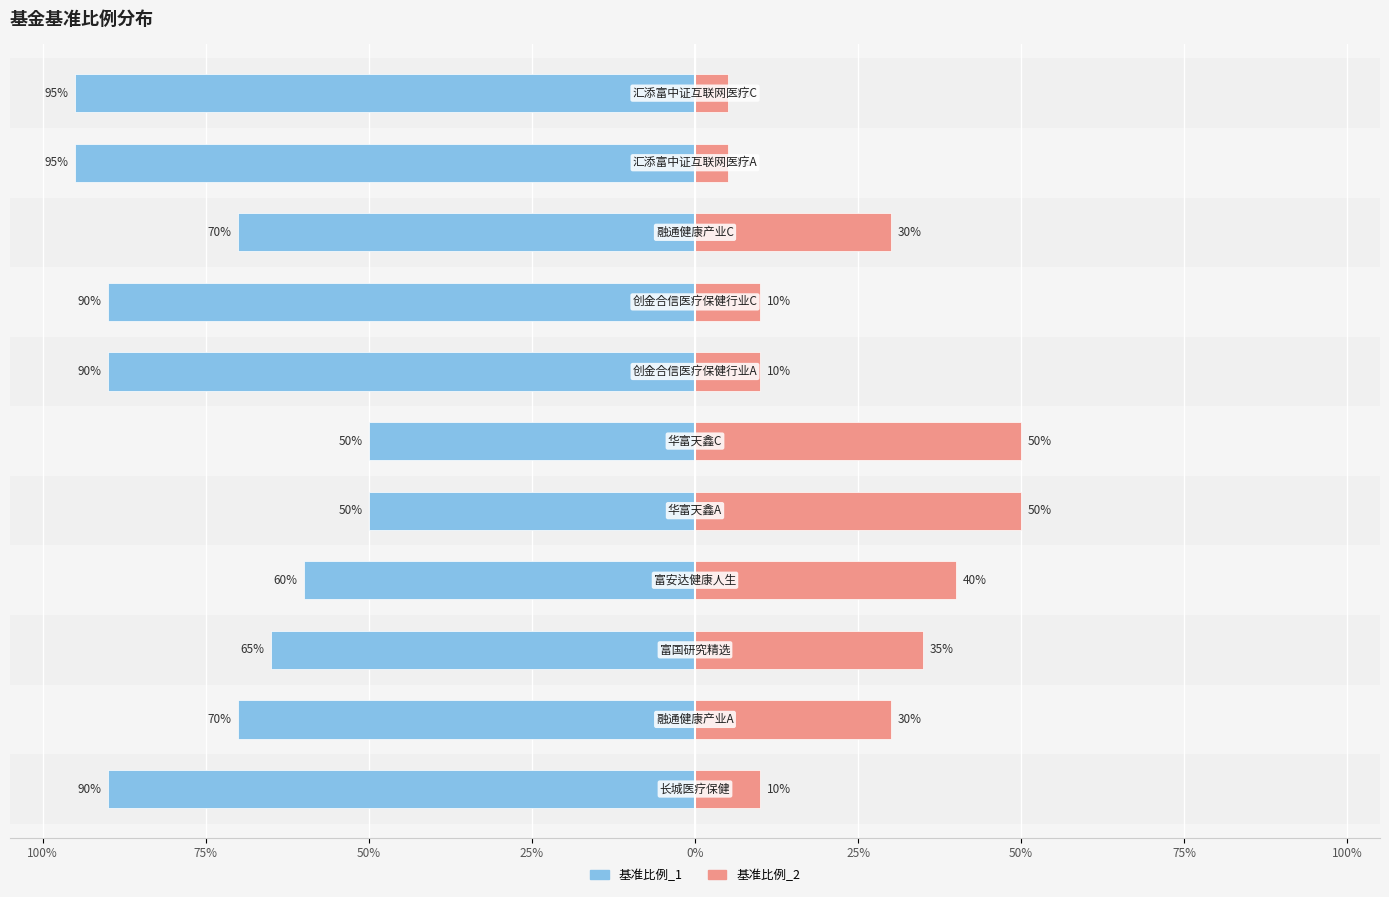

List the labels in order of 基准比例_2 value, smallest first.

汇添富中证互联网医疗A, 汇添富中证互联网医疗C, 长城医疗保健, 创金合信医疗保健行业A, 创金合信医疗保健行业C, 融通健康产业A, 融通健康产业C, 富国研究精选, 富安达健康人生, 华富天鑫A, 华富天鑫C